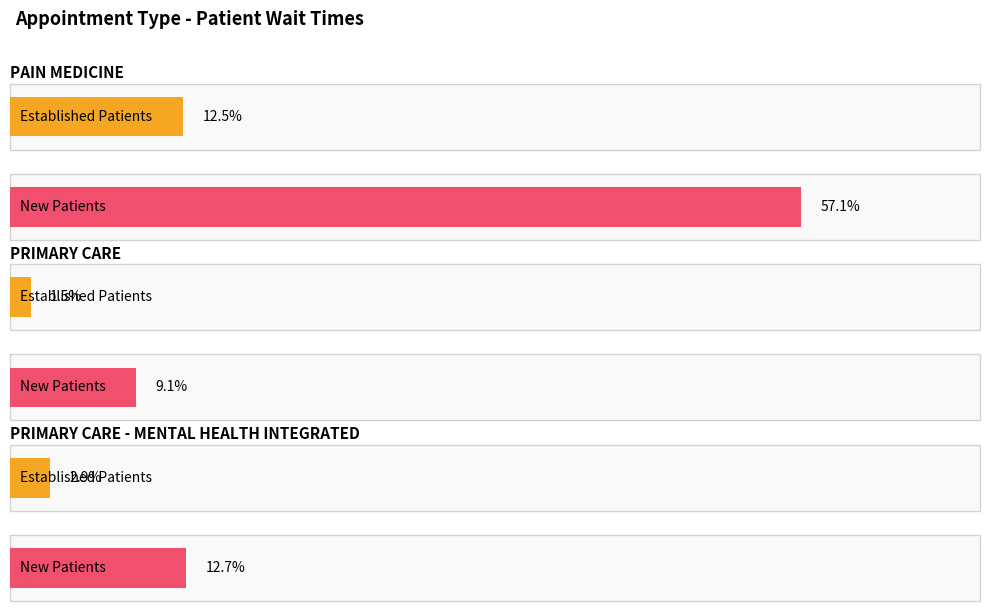

What value does the NewPatients series have at PAIN MEDICINE?

57.1